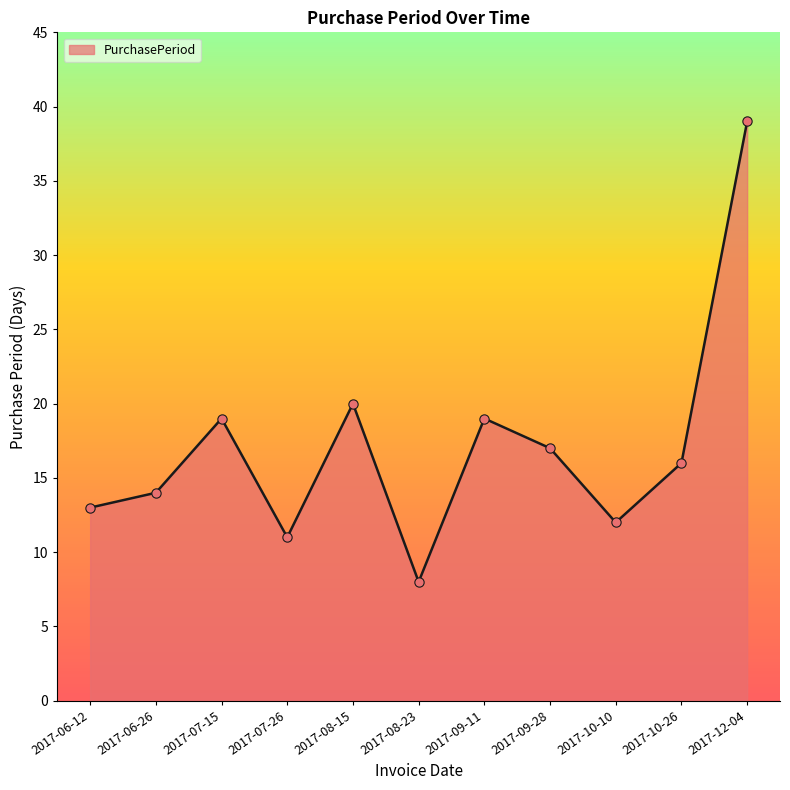

Which has a higher value, 2017-10-10 or 2017-07-26?

2017-10-10